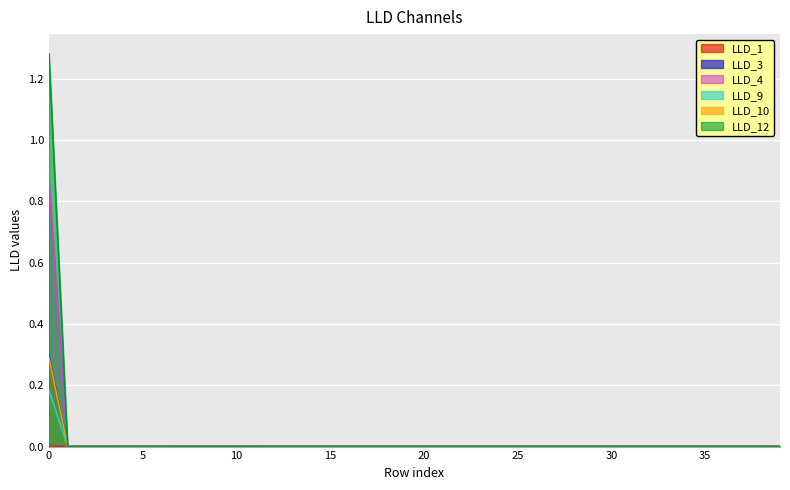

True or false: LLD_12 and LLD_10 cross at least once.

False